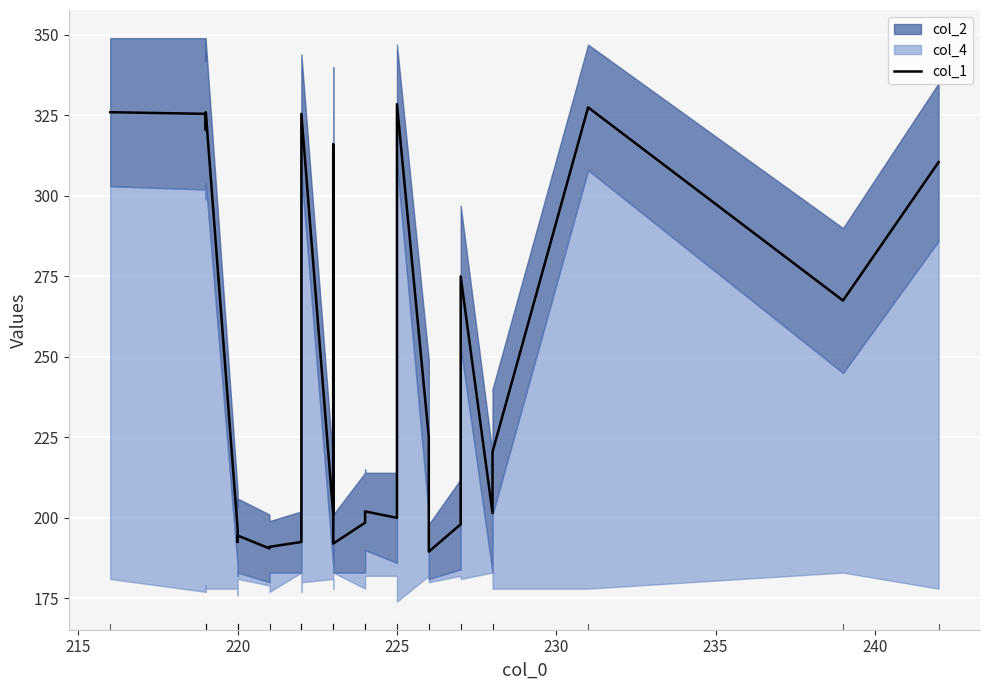

Reading left to right, list all the values displayed in this chart.

326.0	325.5	320.5	326.0	196.5	192.5	194.5	190.5	191.0	192.5	193.0	306.5	325.5	201.0	316.0	192.0	198.5	200.0	202.0	200.0	328.5	225.0	189.5	198.0	275.0	201.5	220.5	327.5	267.5	310.5